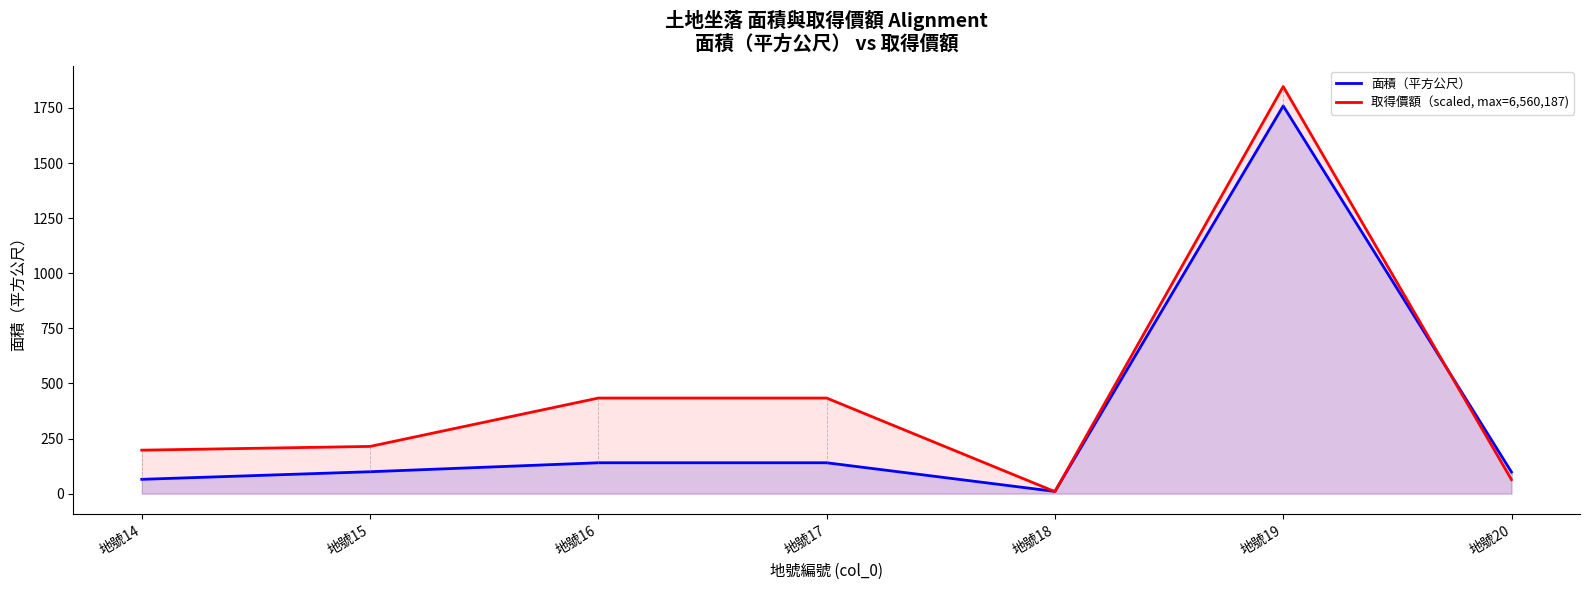

True or false: 面積（平方公尺） has a value of 51.6 at 地號16.

False